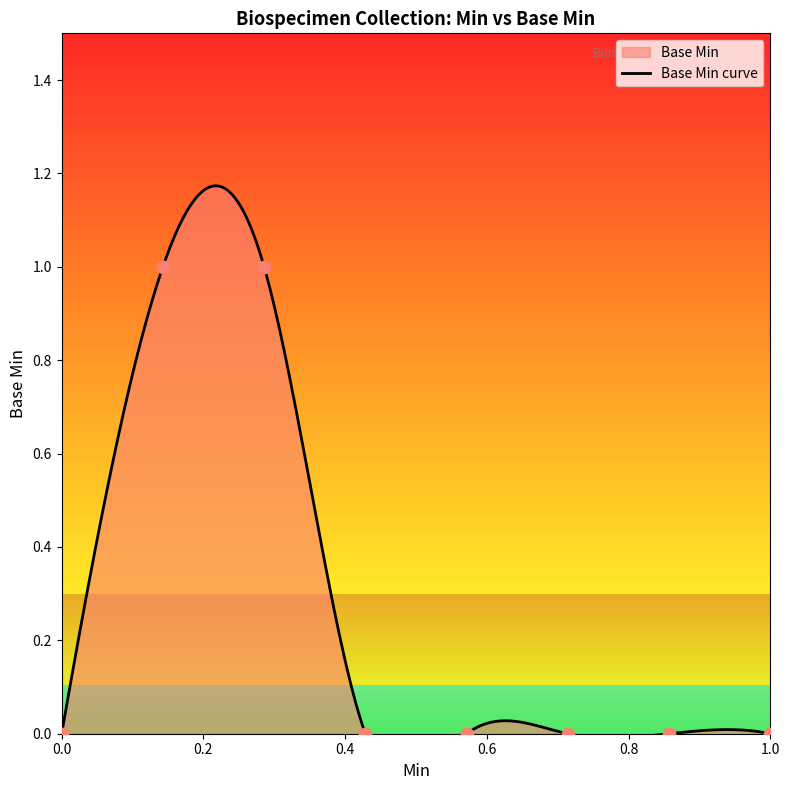

Which has a higher value, 1 or 0?

1